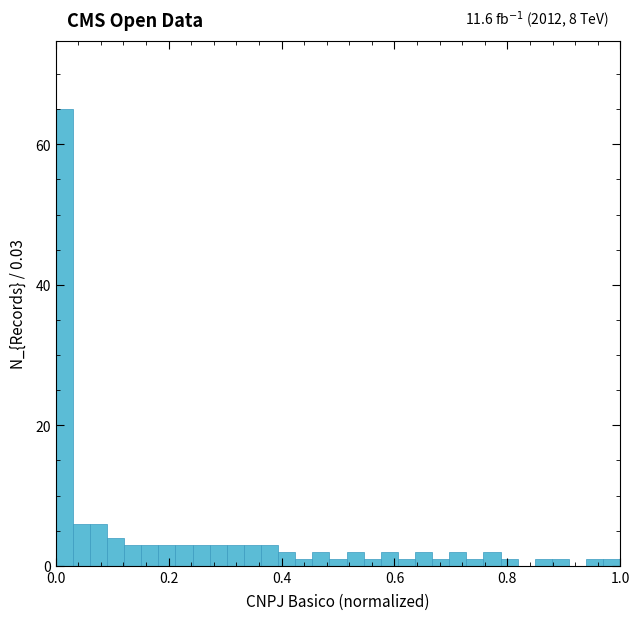

Around what value on the x-axis is the tallest bar? Give the approximate position of its centre, as read against the axis.

0.02